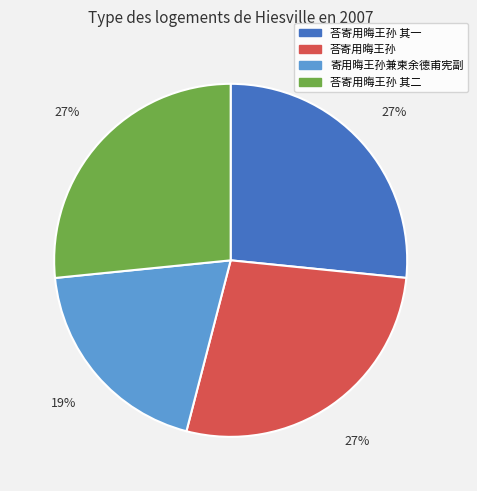

Is there any slice that represents more than half of the pie?

No